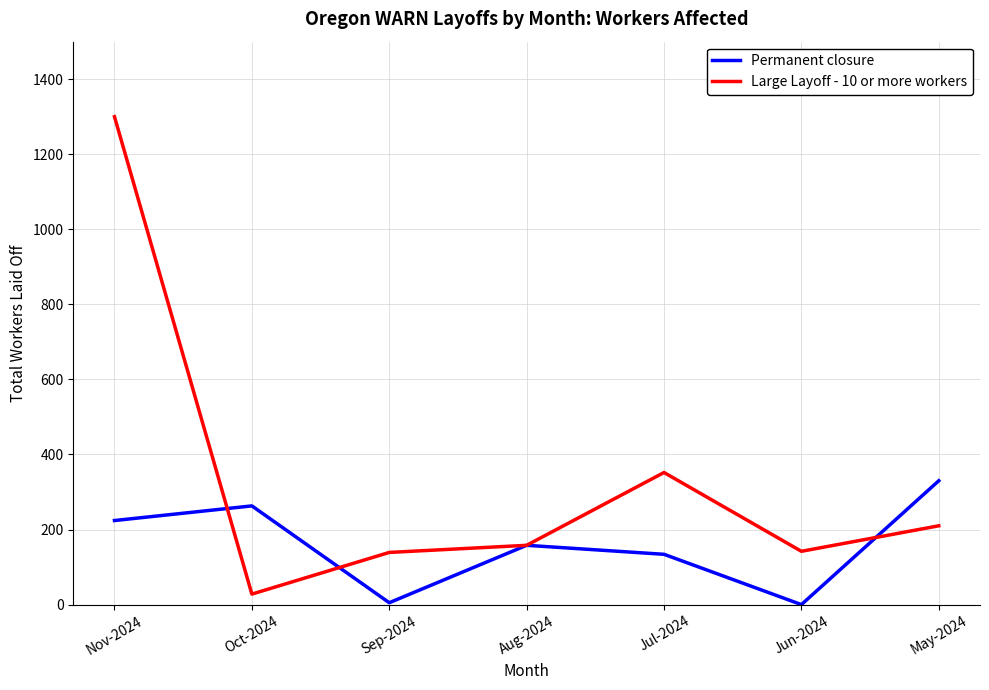

Is this an area chart (filled region under the line)?

No